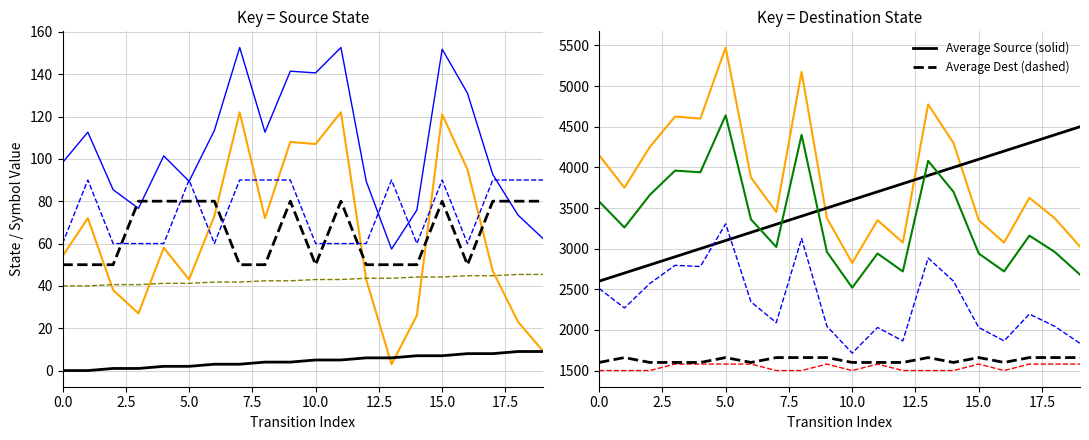

What is the difference between the second highest and minimum values in the destination_state series?

119